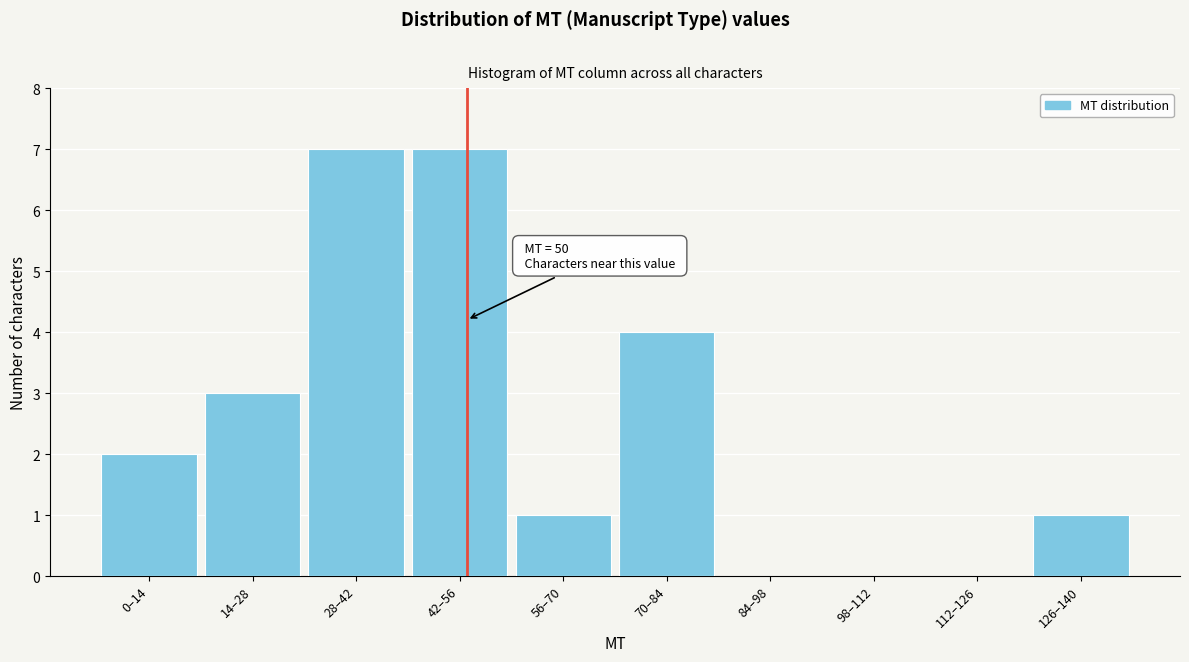

Reading left to right, transcribe all the data shown in this chart.

0–14=2	14–28=3	28–42=7	42–56=7	56–70=1	70–84=4	84–98=0	98–112=0	112–126=0	126–140=1